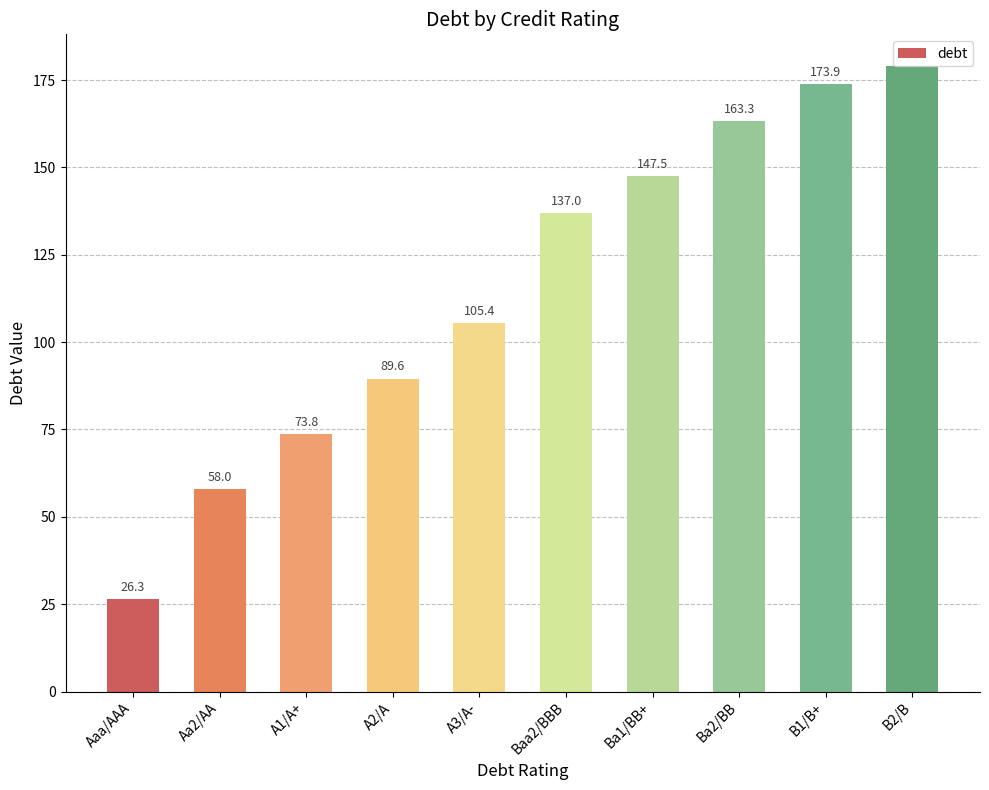

What is the greatest value displayed?

179.1